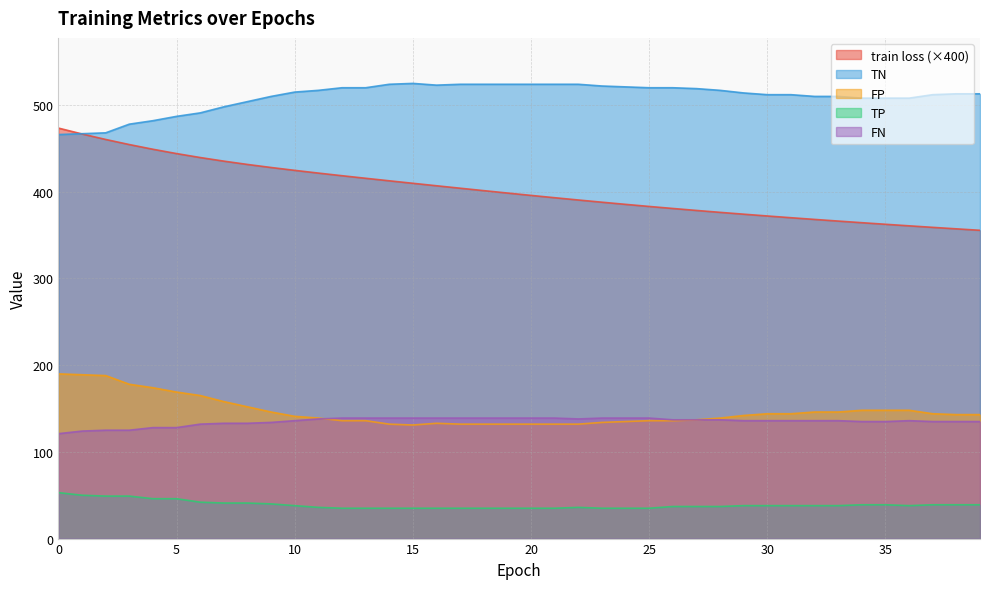

At how many categories does at least one series exceed 53?

40